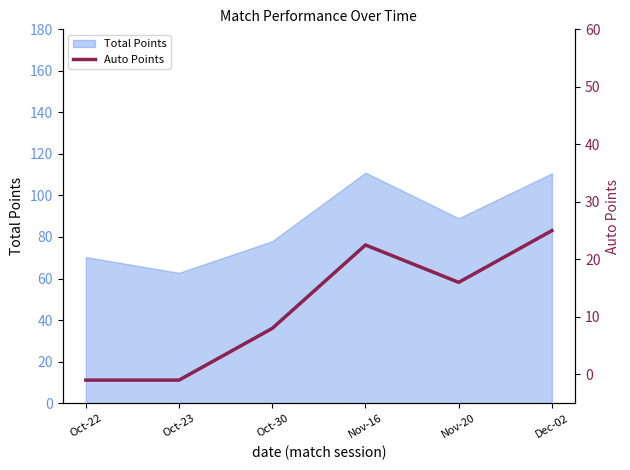

Reading right to left, what are all the values shown in this chart?

25.0	16.0	22.5	8.0	-1.0	-1.0